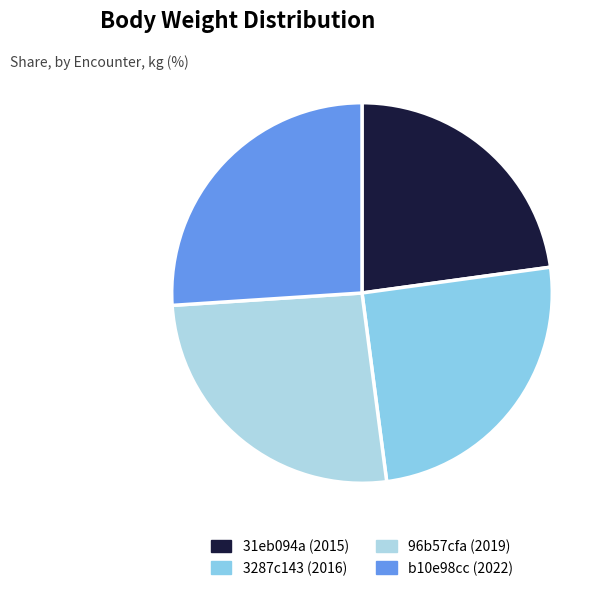

To the nearest percent, what is the difference between the largest and smallest slice percentages?

3%